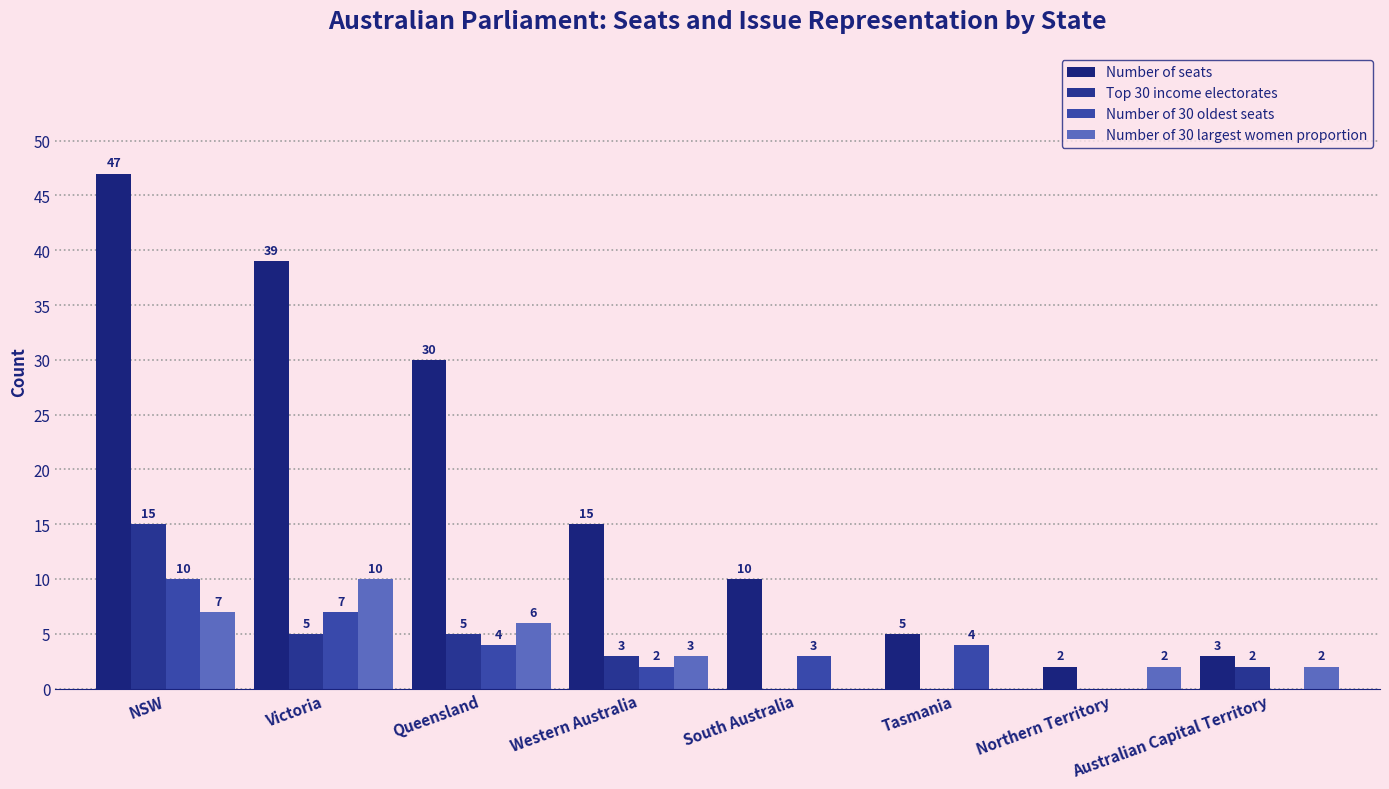

Count the number of data series in this chart.

4